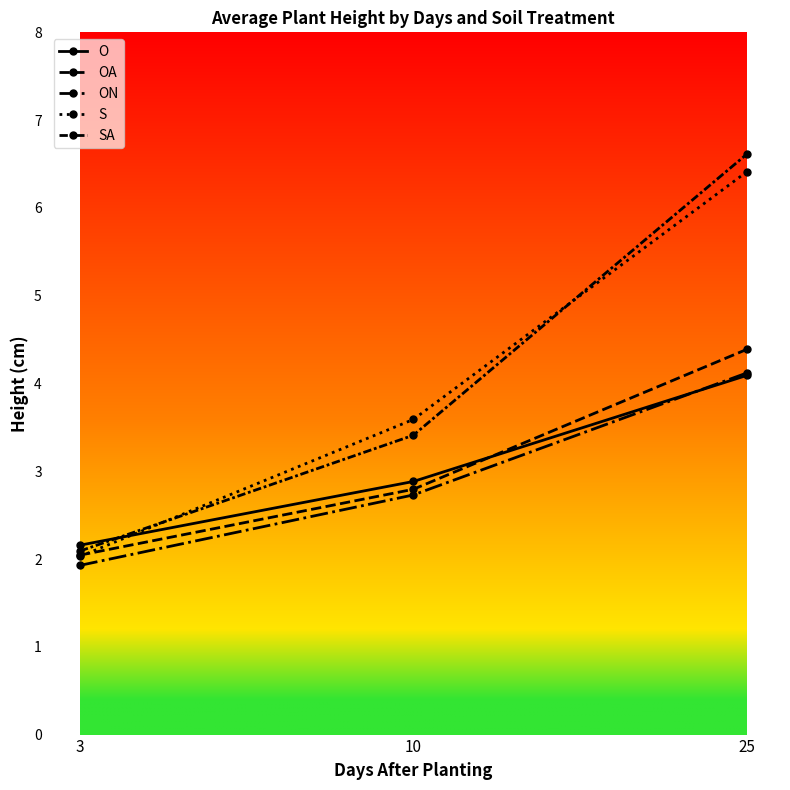

Reading right to left, list all the values displayed in this chart.

O: 4.1	2.9	2.2
OA: 4.4	2.8	2.0
ON: 4.1	2.7	1.9
S: 6.4	3.6	2.0
SA: 6.6	3.4	2.1